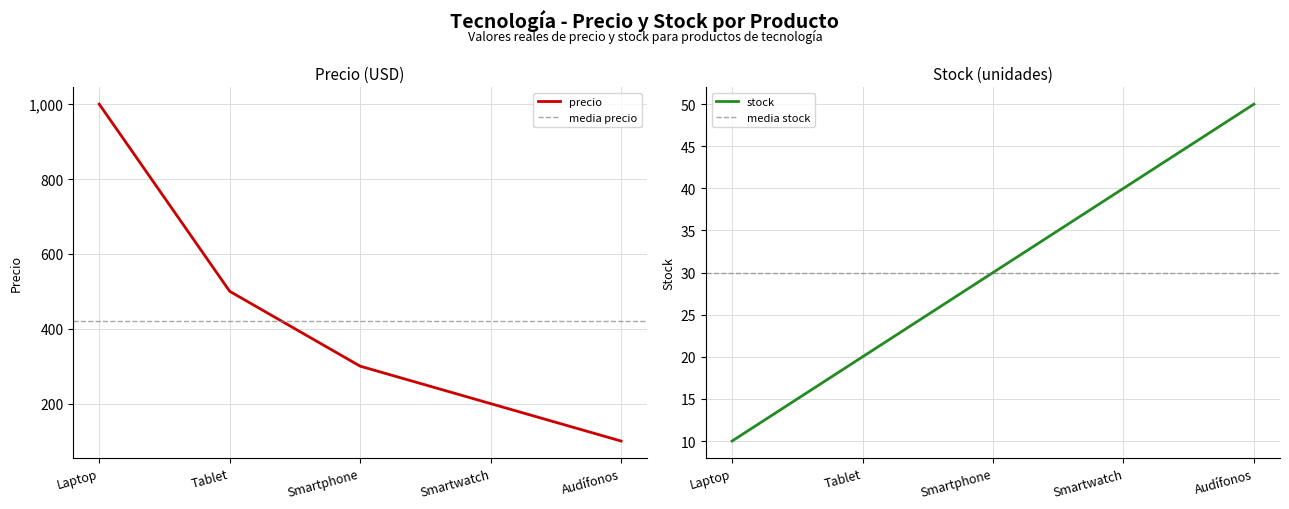

At which label does precio reach its minimum?

Audífonos